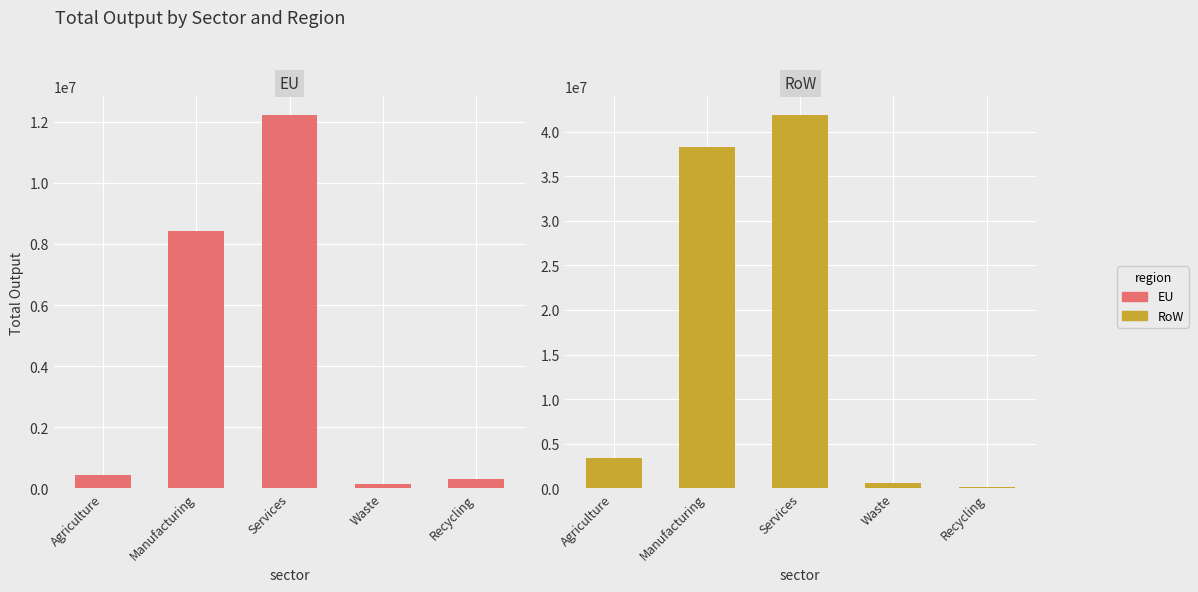

The RoW series shows 4447414.1 at Agriculture. True or false?

False